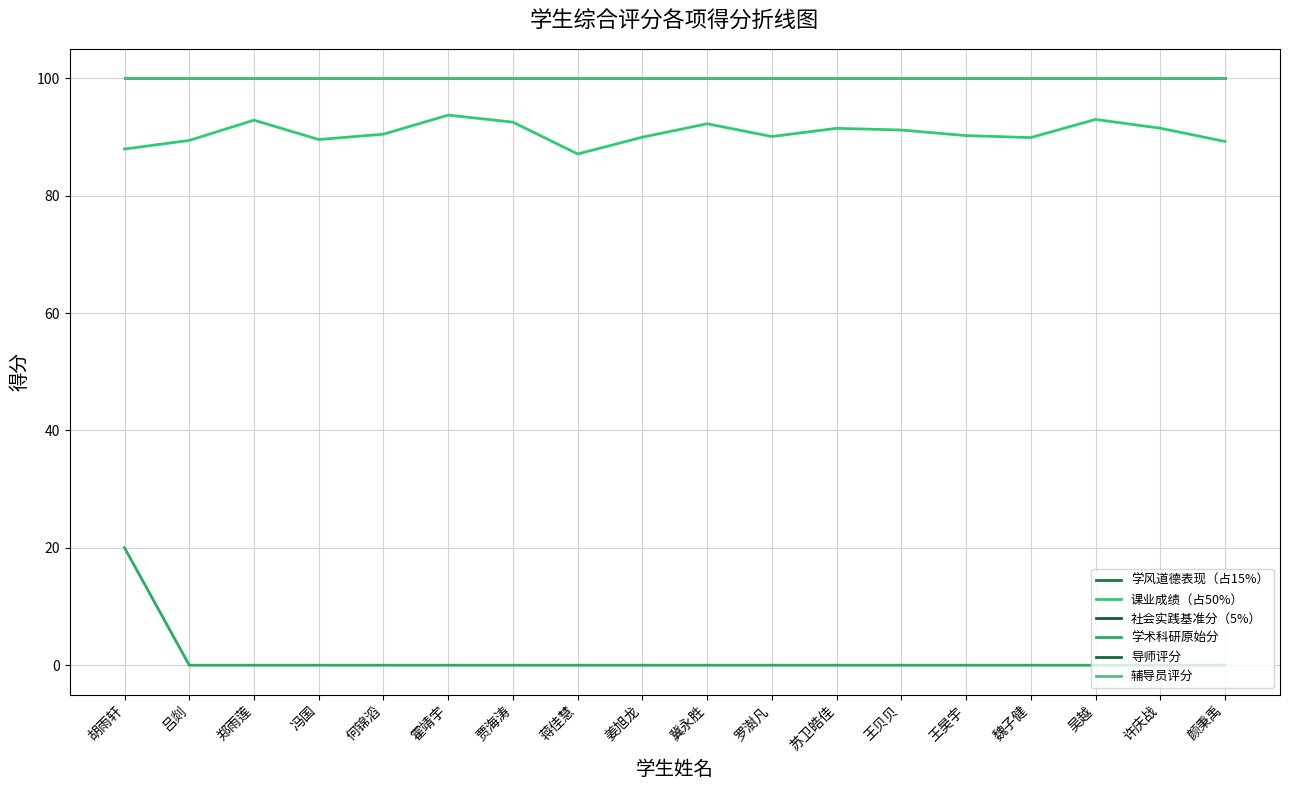

What is the label of the 1st point from the left?

胡雨轩